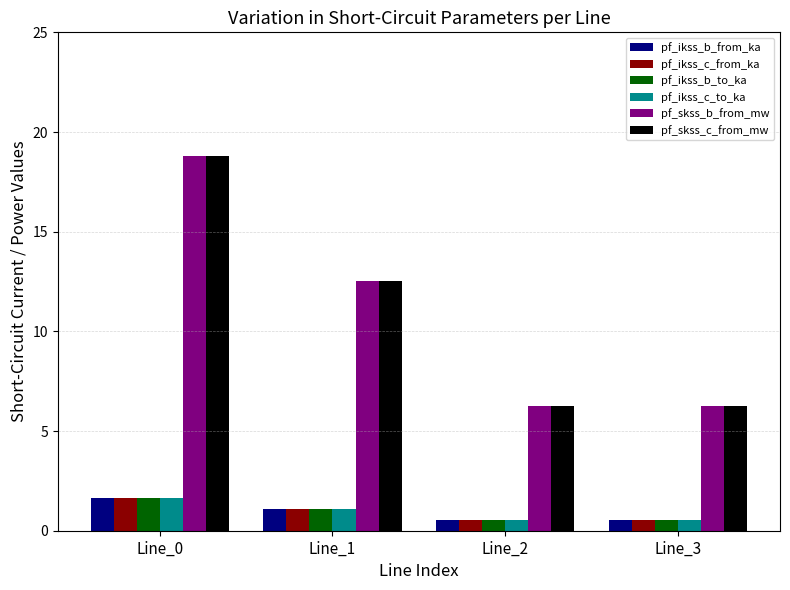

Read the pf_ikss_b_from_ka value at Line_0.

1.6